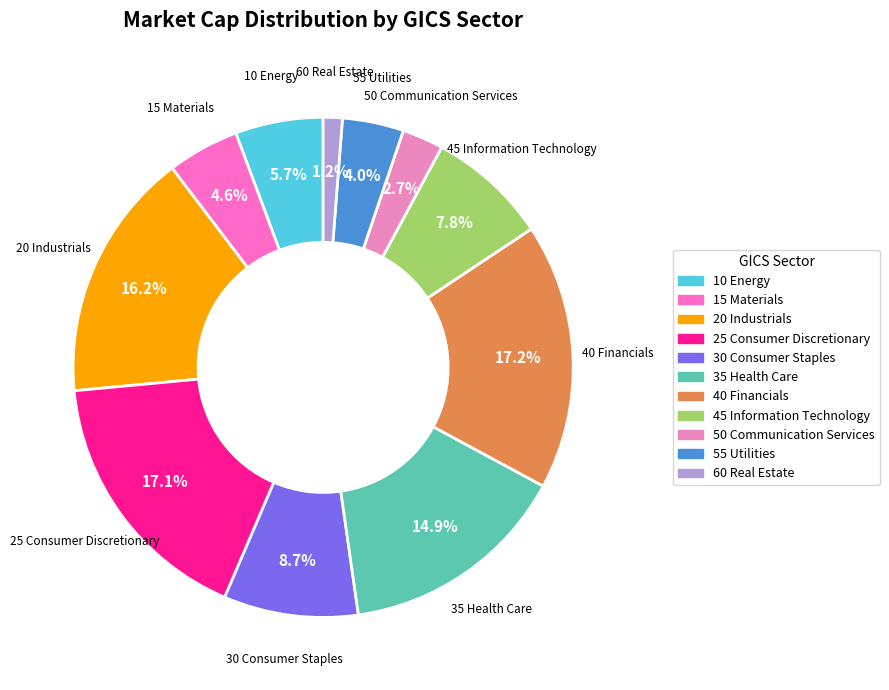

To the nearest percent, what is the average slice percentage?

9%